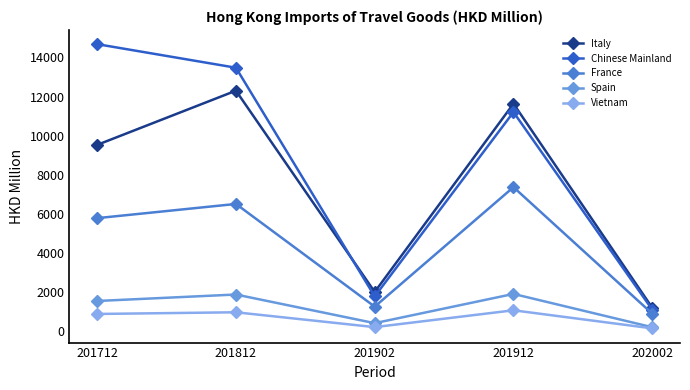

What is the difference between the maximum and second lowest values in the Vietnam series?

861.9